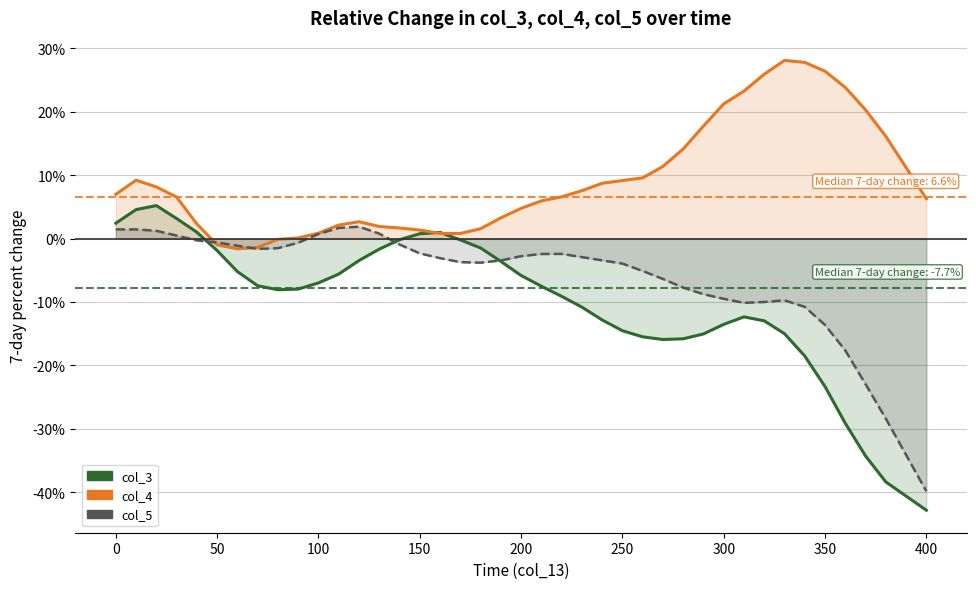

True or false: col_3 and col_5 cross at least once.

True